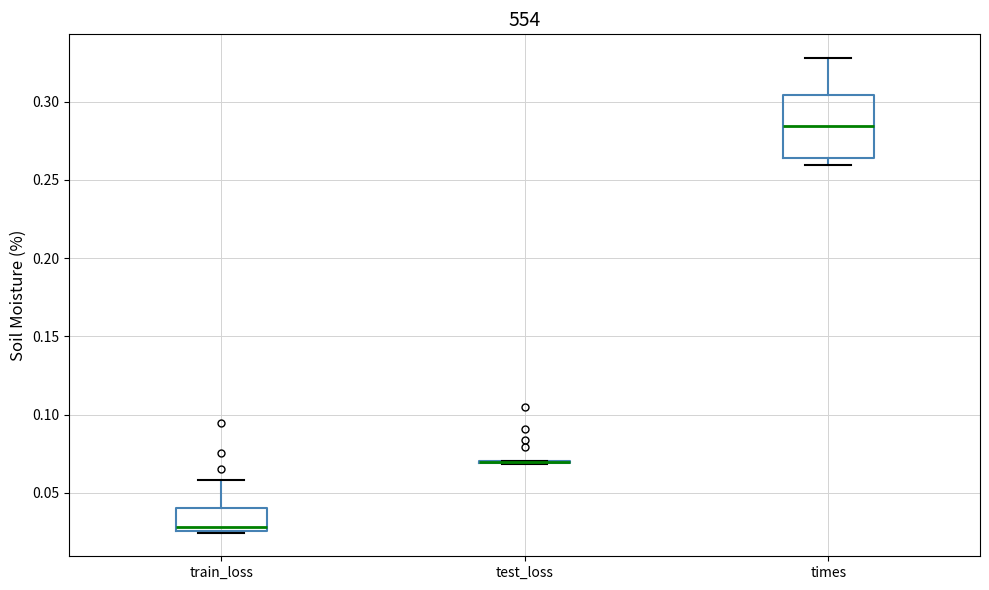

Reading left to right, transcribe this box plot: for each box, give where its median line is, the range the box spans, and where its two whiskers end, as read against the y-axis. The values are not printed on the chart, so give them approximately, as read against the axis.

train_loss: median 0.030, box 0.025 to 0.040, whiskers 0.025 to 0.060
test_loss: box collapsed to a line at 0.070, whiskers 0.070 to 0.070
times: median 0.285, box 0.265 to 0.305, whiskers 0.260 to 0.330